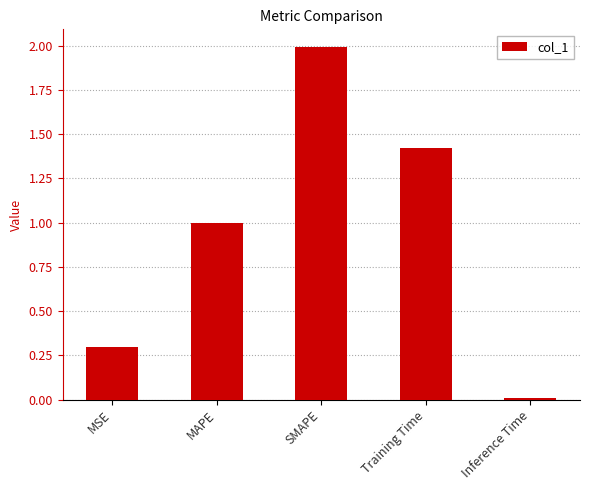

What position from the left is MSE?

1